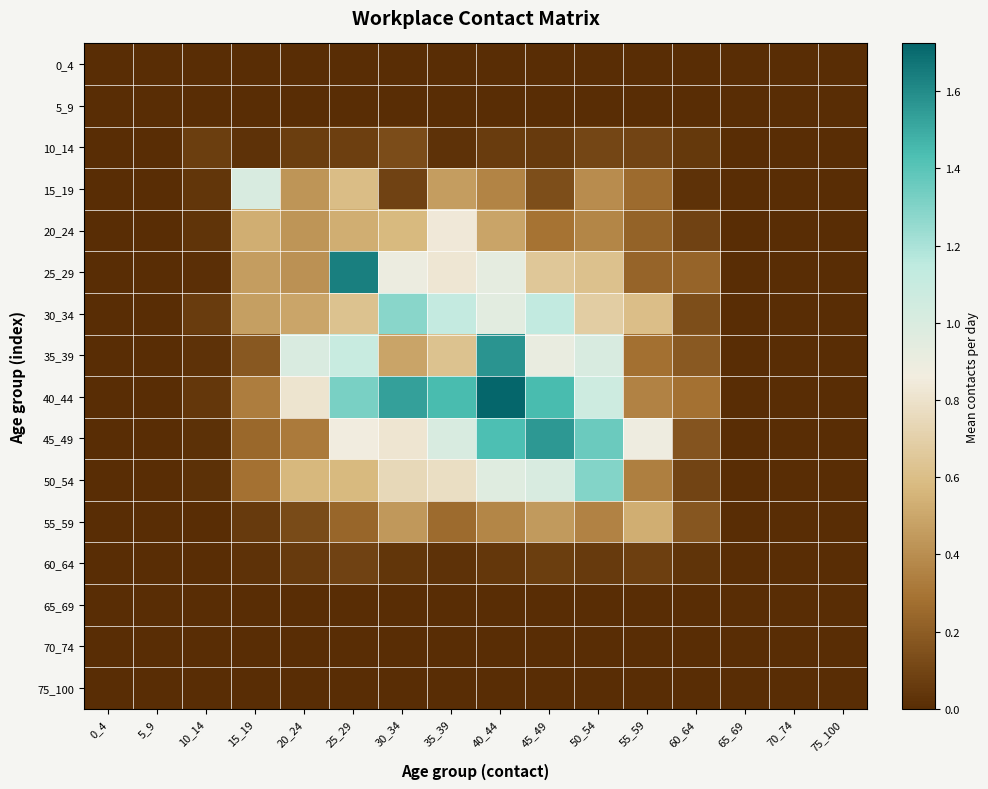

Between 55_59 and 50_54, which is larger?

55_59